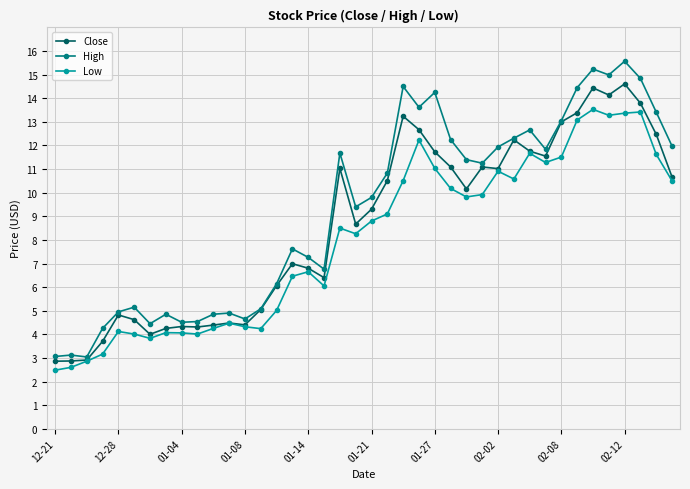

What is the minimum value shown in the chart?

2.5